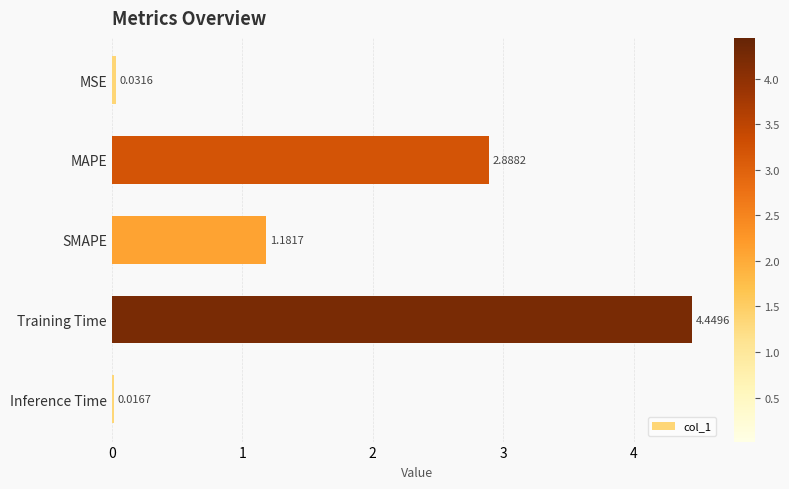

Between MSE and SMAPE, which is larger?

SMAPE